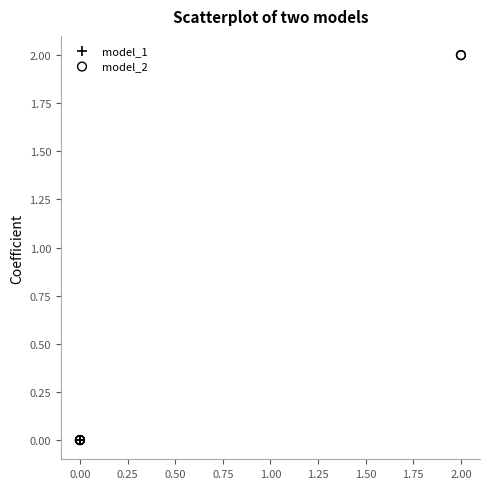

Which series contains the highest Y value?

model_2